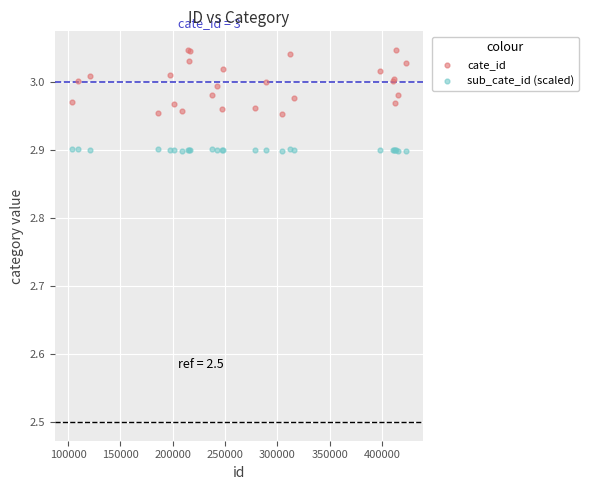

Which series has the widest spread of Y values?

cate_id